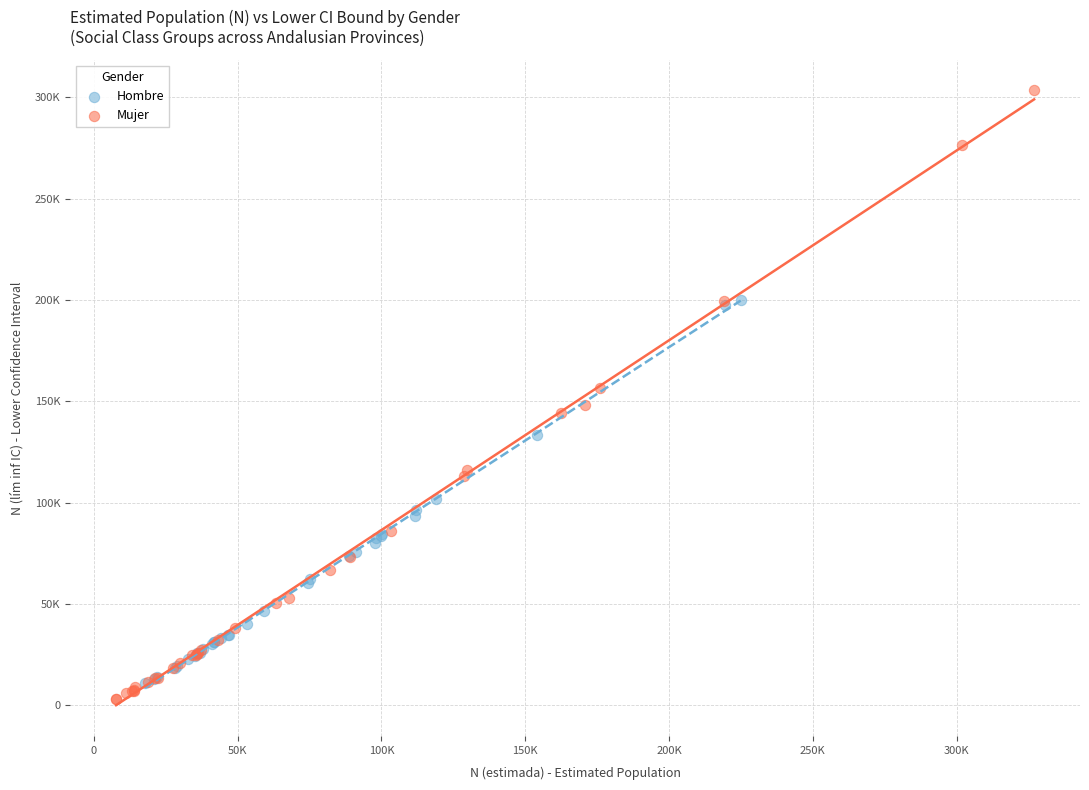

Which series contains the highest Y value?

Mujer